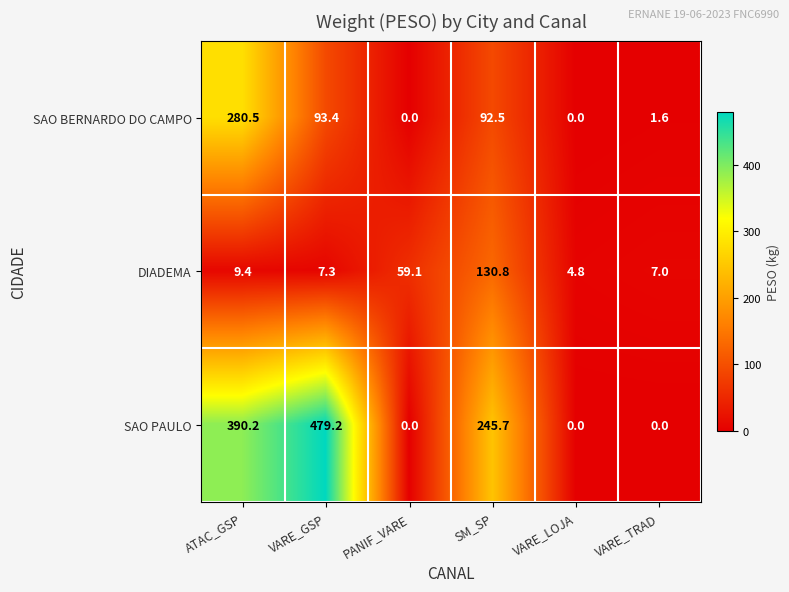

At how many categories does at least one series exceed 265?

2